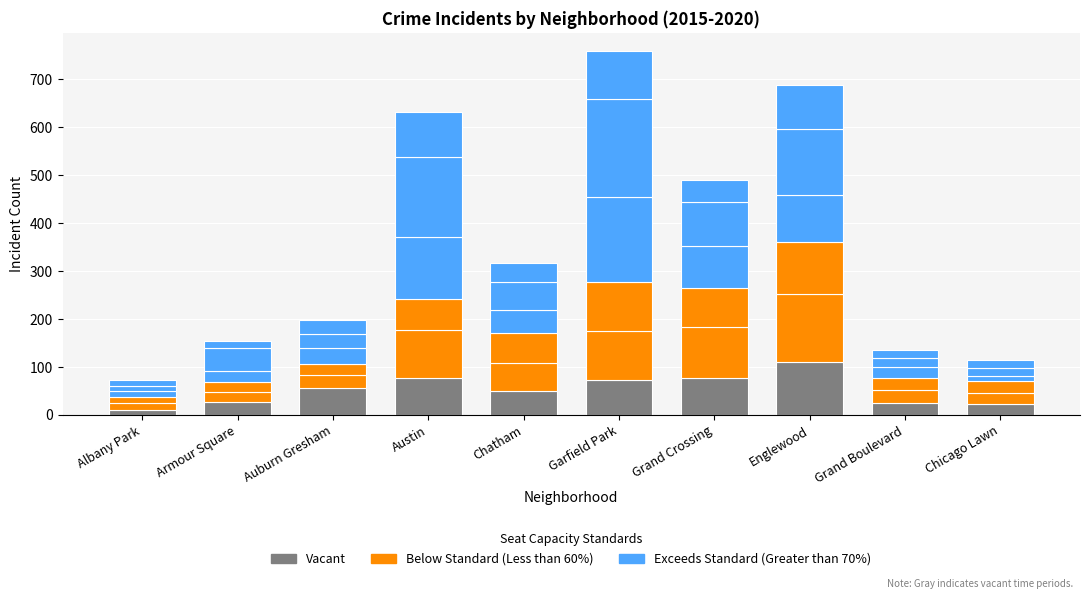

Between Grand Crossing and Auburn Gresham, which is larger?

Grand Crossing